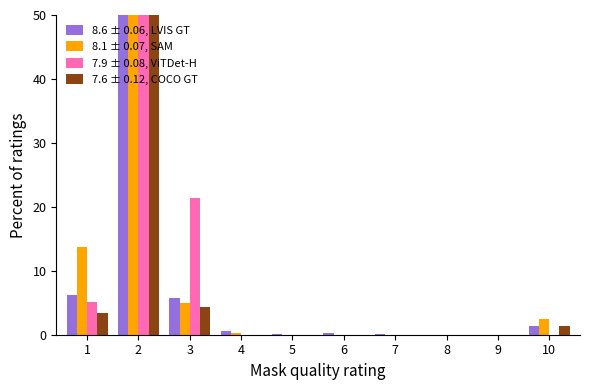

Reading left to right, what are all the values shown in this chart?

8.6 ± 0.06, LVIS GT: 1=6.2	2=85.5	3=5.7	4=0.6	5=0.2	6=0.3	7=0.1	8=0.0	9=0.0	10=1.4
8.1 ± 0.07, SAM: 1=13.7	2=78.5	3=5.0	4=0.3	5=0.0	6=0.0	7=0.0	8=0.0	9=0.0	10=2.4
7.9 ± 0.08, ViTDet-H: 1=5.1	2=73.5	3=21.4	4=0.0	5=0.0	6=0.0	7=0.0	8=0.0	9=0.0	10=0.0
7.6 ± 0.12, COCO GT: 1=3.5	2=90.8	3=4.4	4=0.0	5=0.0	6=0.0	7=0.0	8=0.0	9=0.0	10=1.3